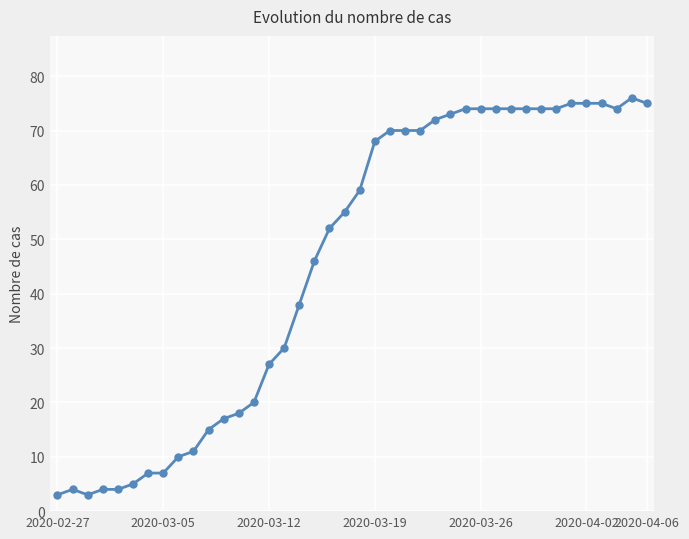

True or false: there are more than 1 points higher than both neighbors.

True